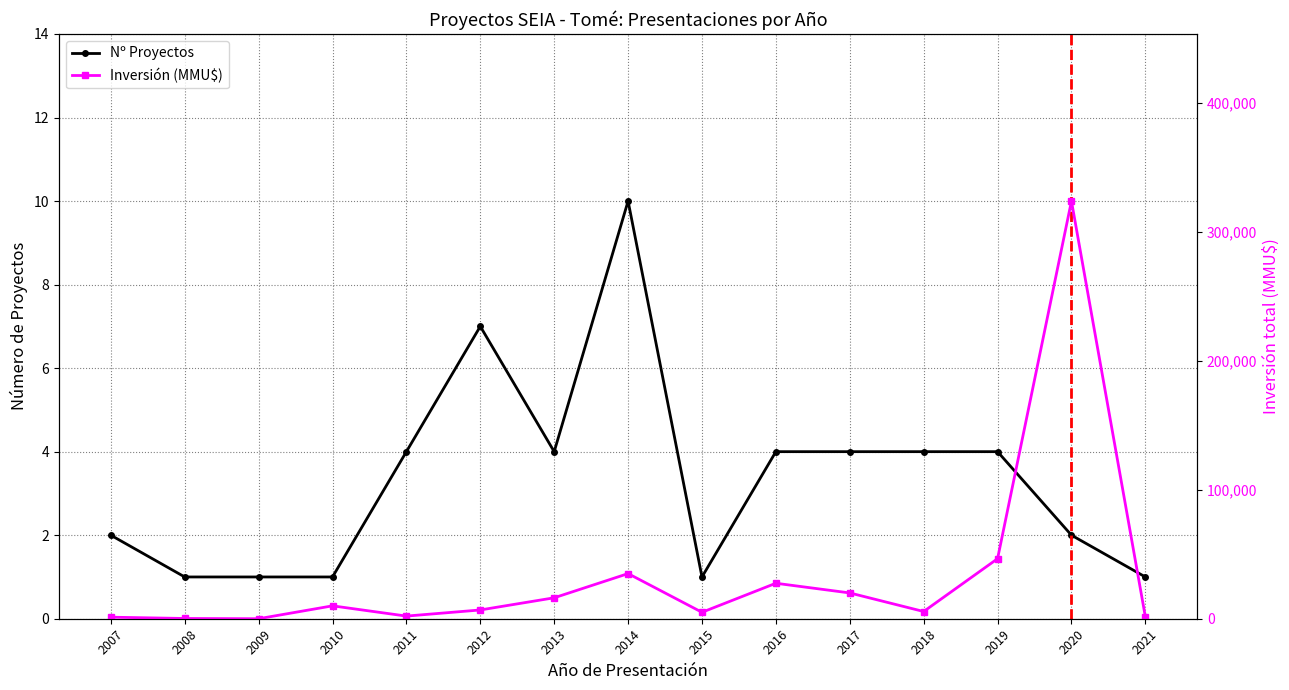

What is the average value of the Nº Proyectos series?

3